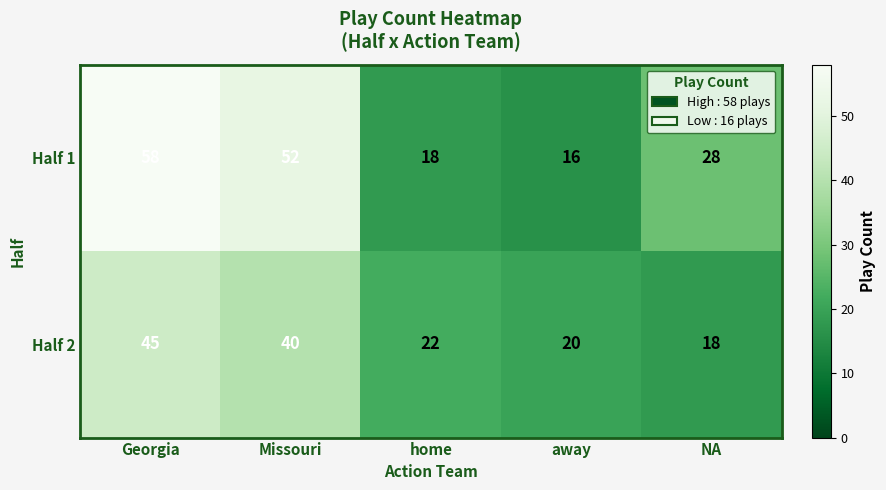

At which label is Half 1 closest to 37?

NA